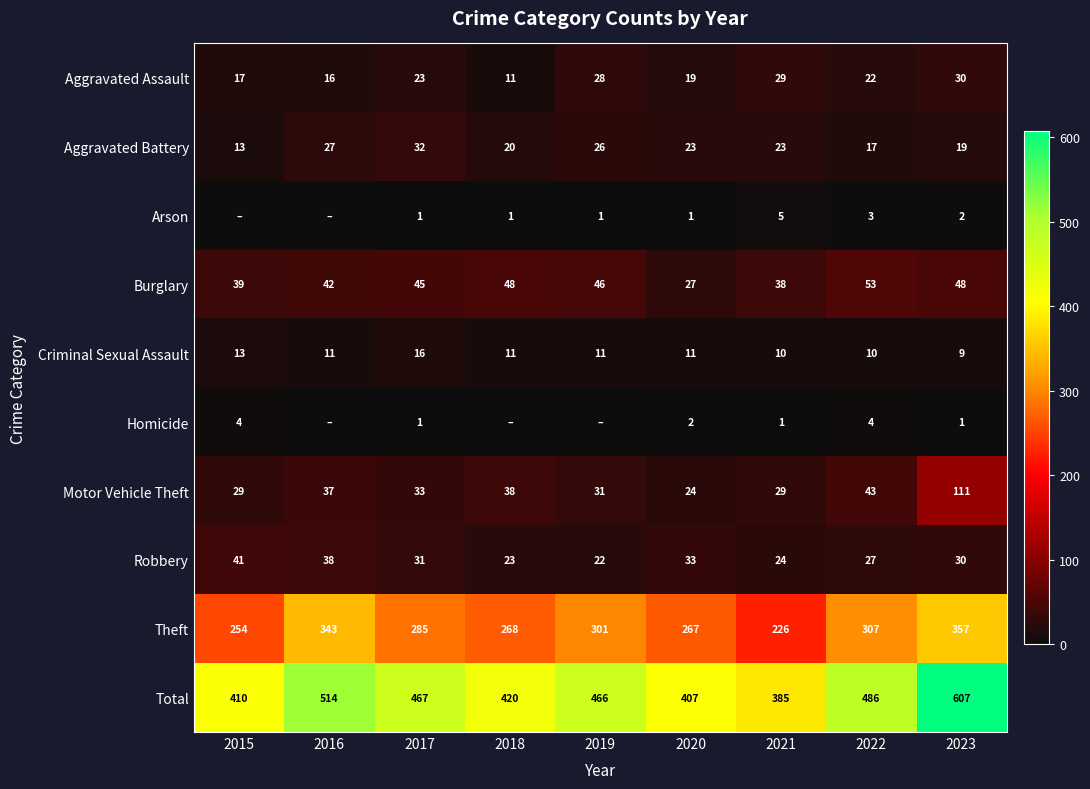

True or false: Theft has a value of 268 at 2018.

True